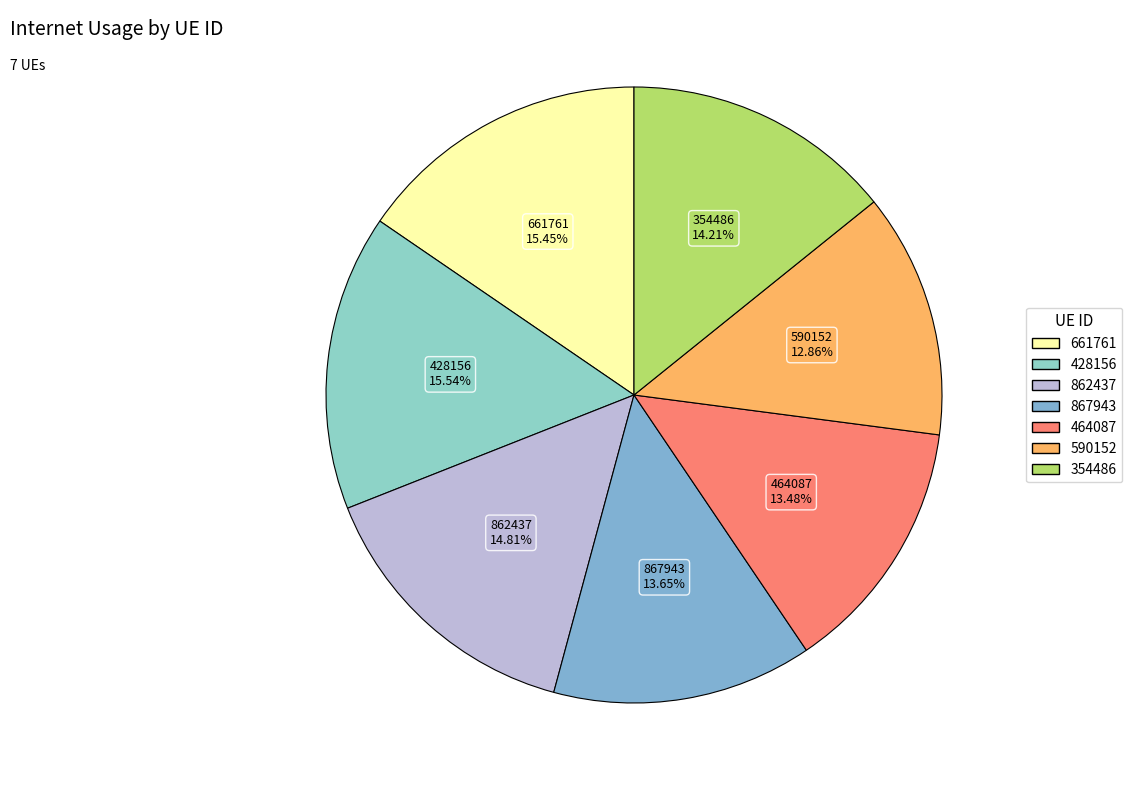

To the nearest percent, what percentage of the pie is 867943?

14%